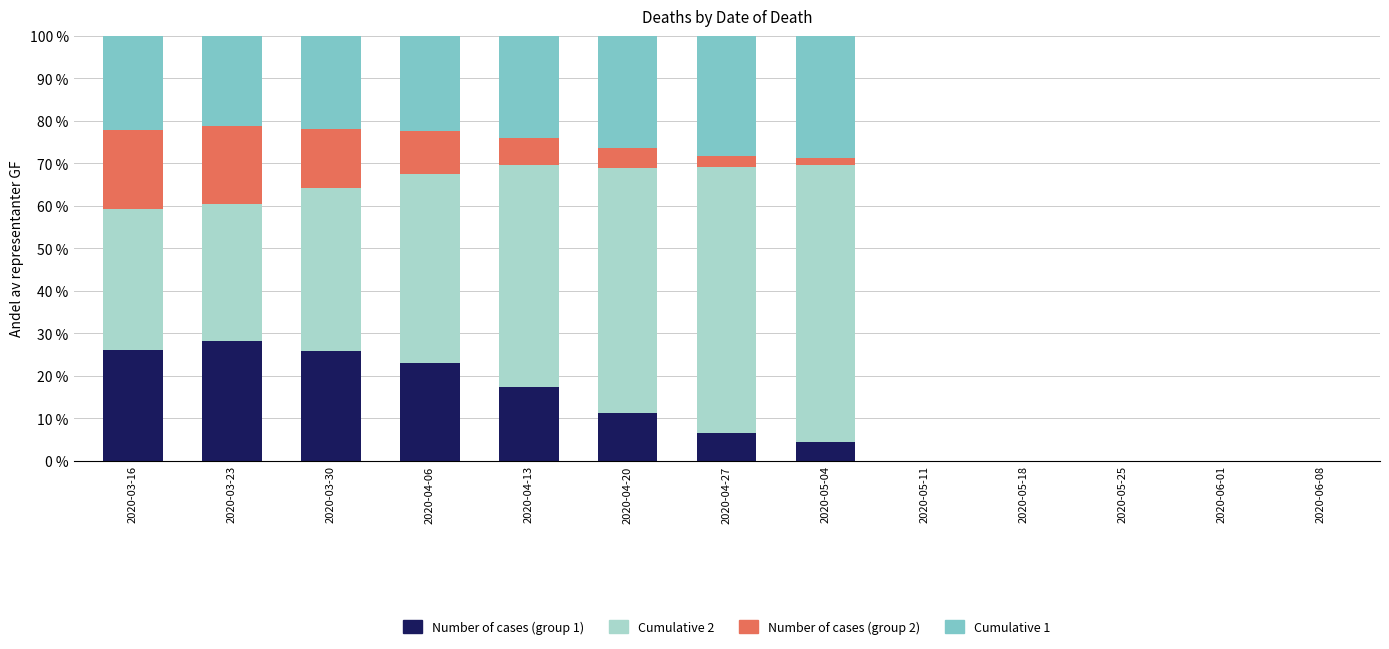

What is the highest value of the Number of cases (group 1) series?

28.2